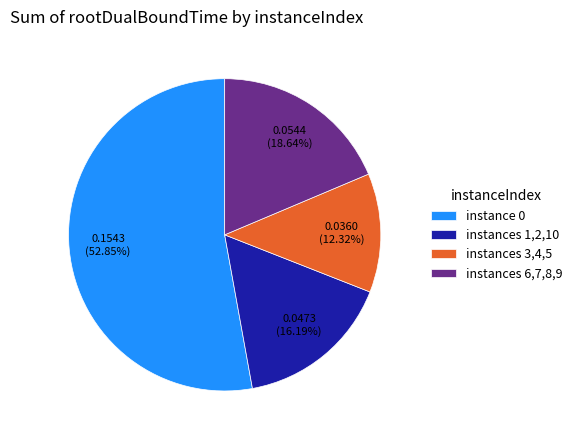

Count the number of slices in the pie.

4